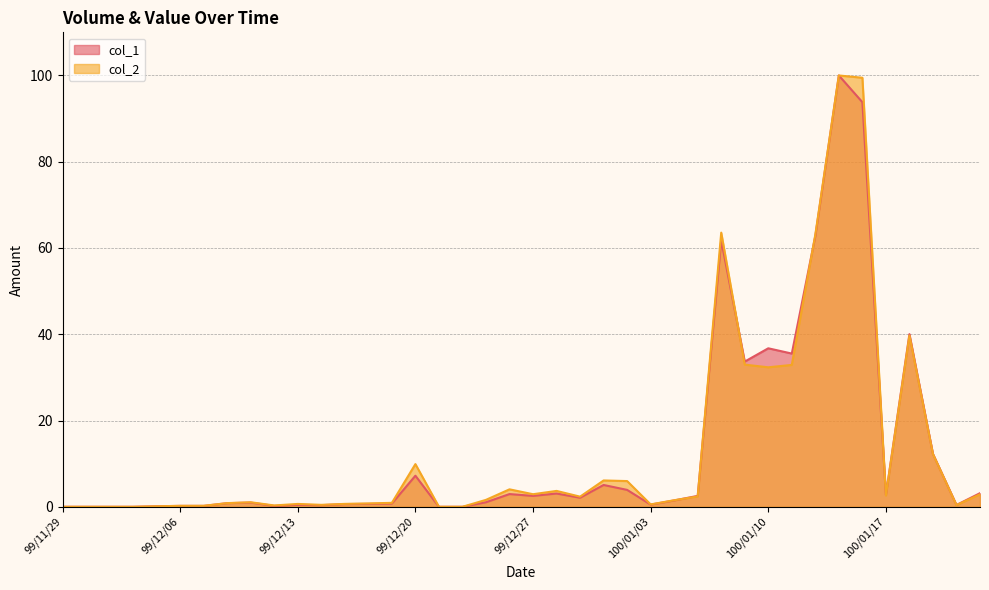

What is the maximum value for col_1?

100.0